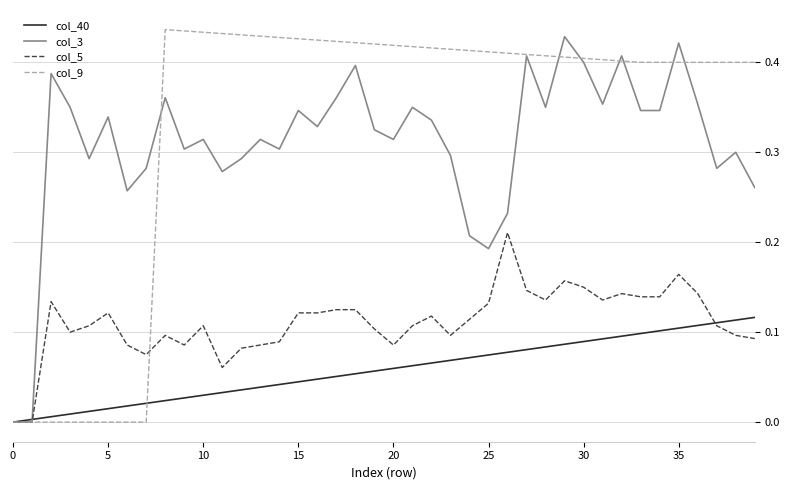

Which series has the largest total across all categories?

col_9